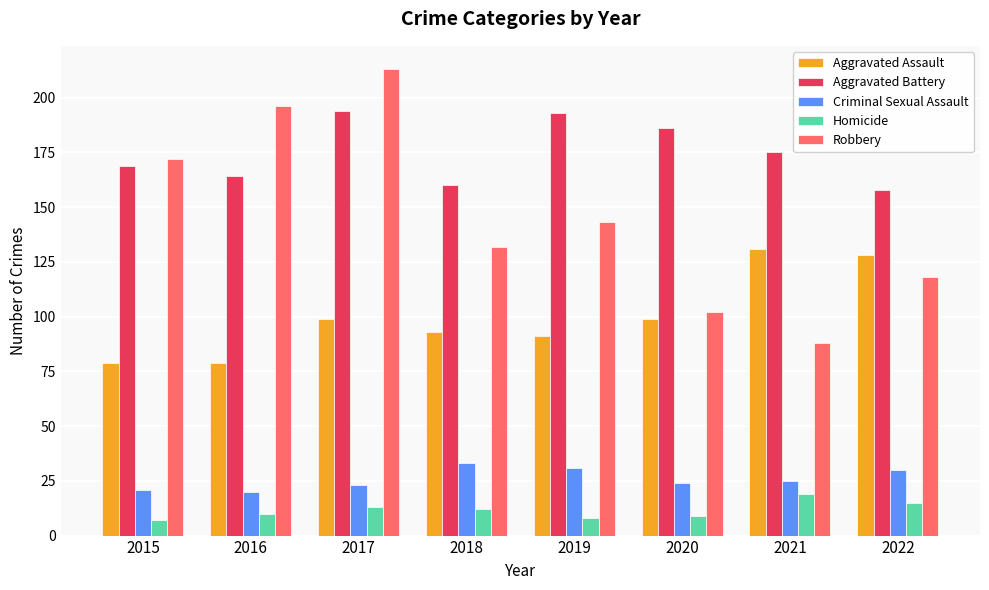

What is the average value of the Homicide series?

12